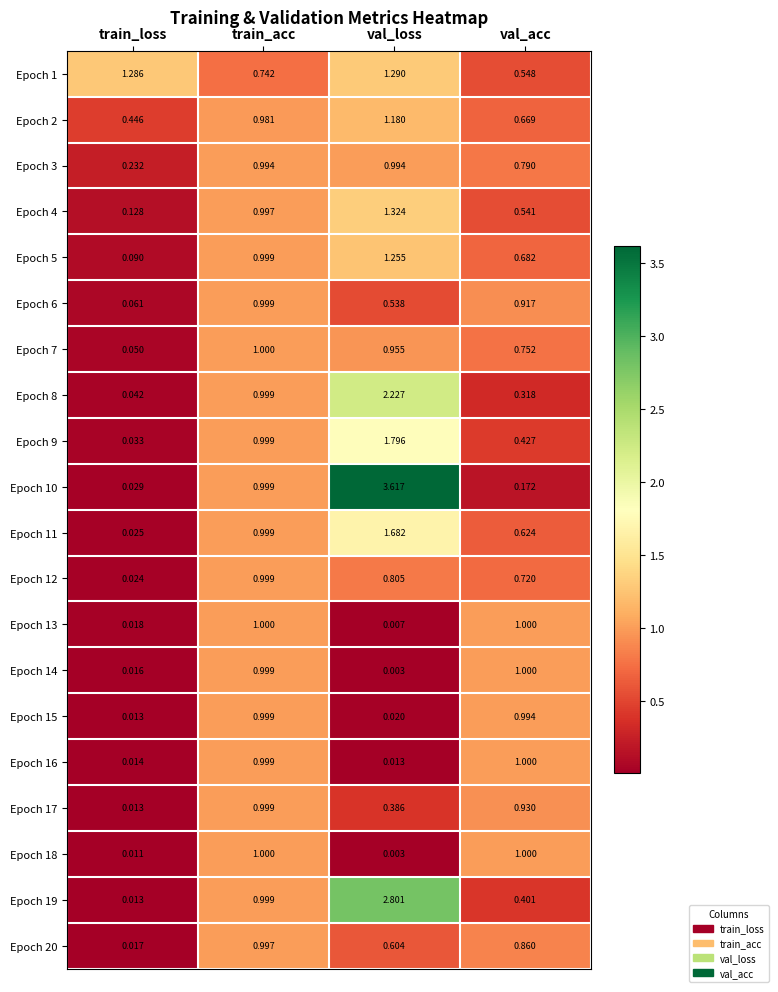

Is the value of Epoch 19 at train_loss greater than the value of Epoch 6 at val_acc?

No